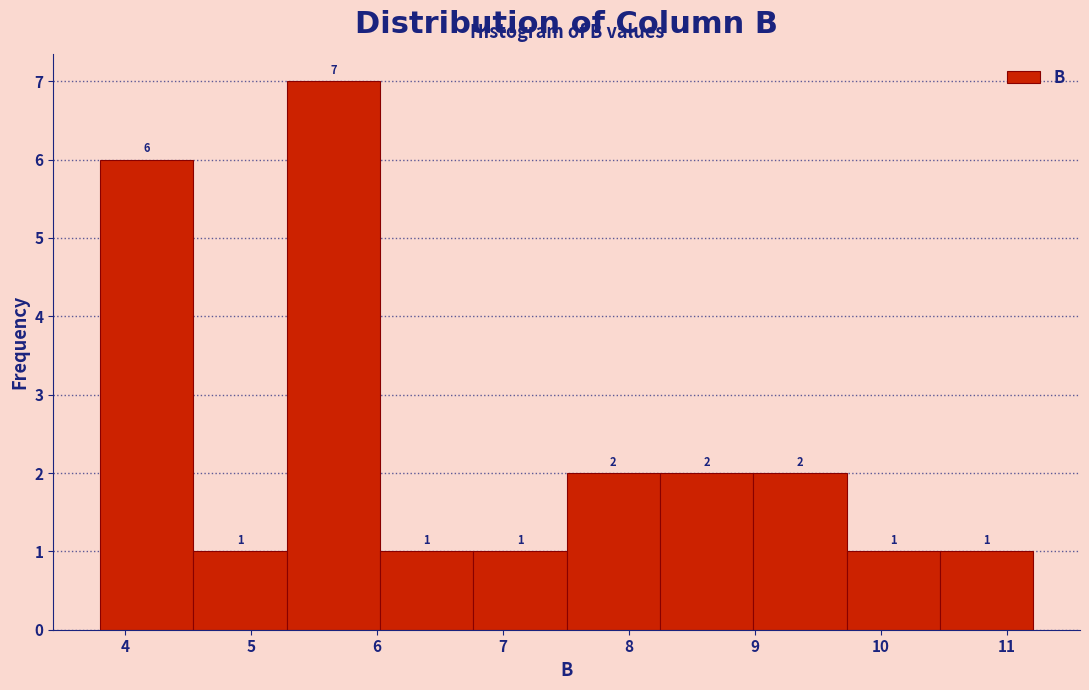

Reading left to right, list every bar in this chart as the range it spans on the x-axis followed by its height. The bar edges are not printed on the chart, so give them approximately, as read against the axis.

3.8 to 4.5: 6
4.5 to 5.3: 1
5.3 to 6.0: 7
6.0 to 6.8: 1
6.8 to 7.5: 1
7.5 to 8.2: 2
8.2 to 9.0: 2
9.0 to 9.7: 2
9.7 to 10.5: 1
10.5 to 11.2: 1